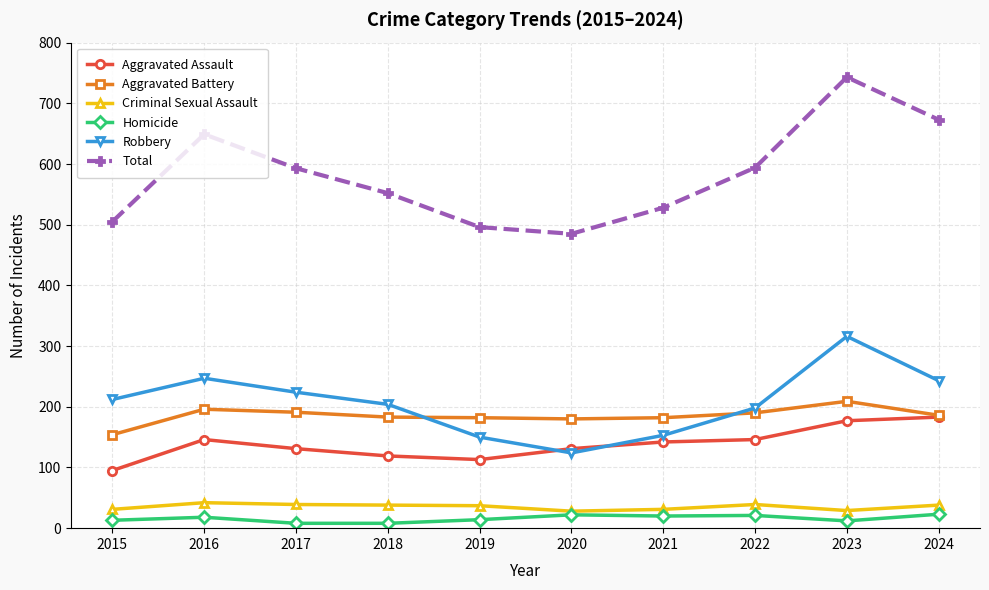

True or false: Aggravated Assault has a value of 211 at 2016.

False